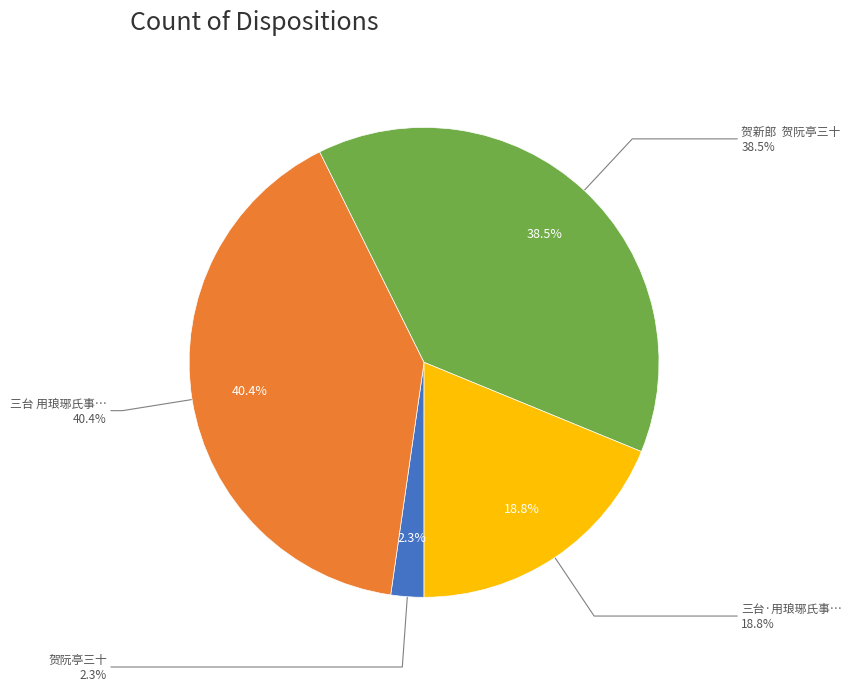

To the nearest percent, what is the difference between the 三台 用琅琊氏事，赠王阮亭三十初度，戏用辛稼轩用陆氏事，送玉山陆令体 and 三台·用琅琊氏事，赠王阮亭三十初度，戏用辛稼轩用陆氏事 slice percentages?

22%